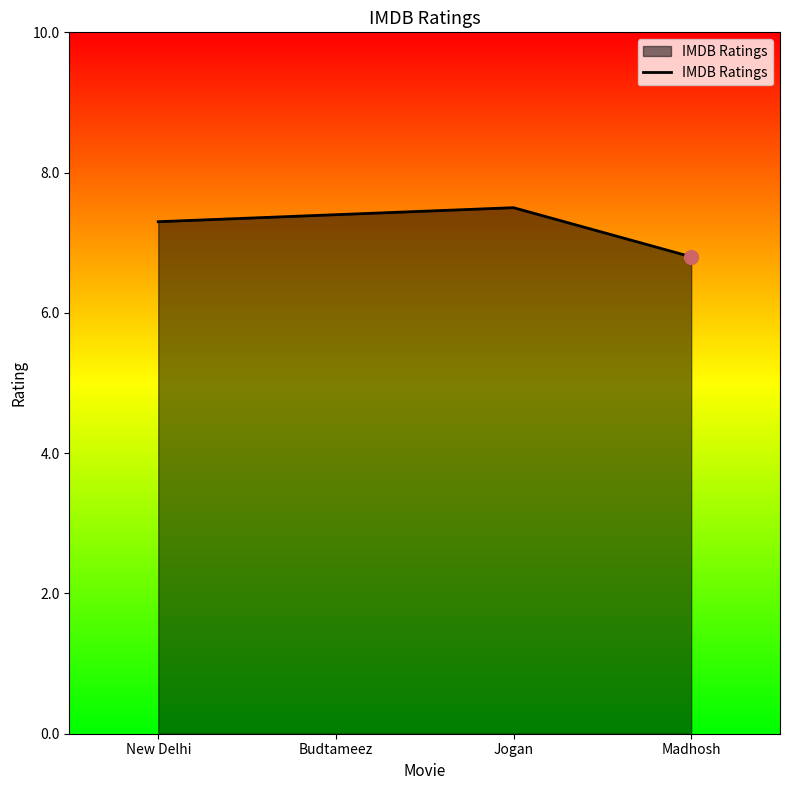

True or false: the data has more than 0 interior local peaks.

True